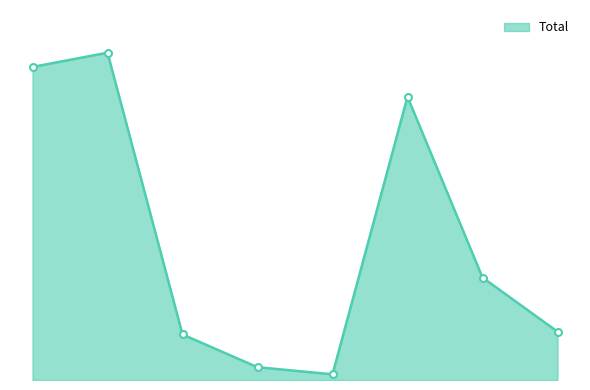

True or false: there are more than 0 points higher than both neighbors.

True